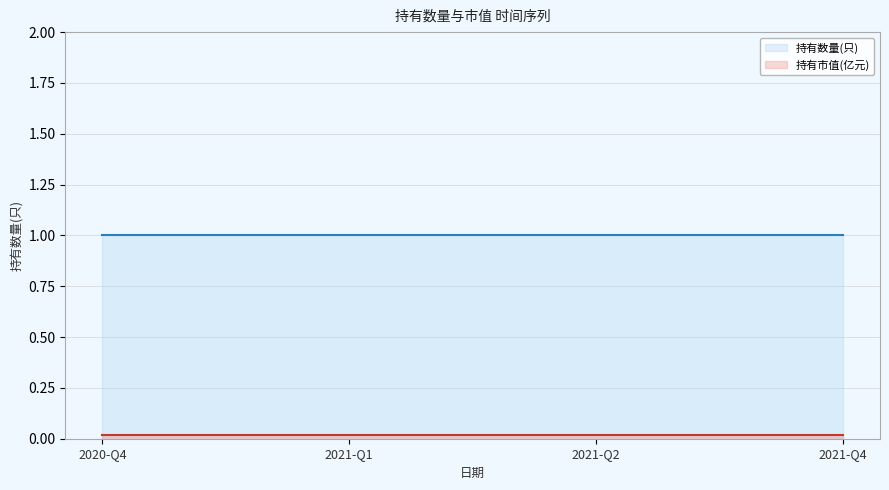

What is the sum of the 持有数量(只) values at 2021-Q2 and 2021-Q4?

2.0